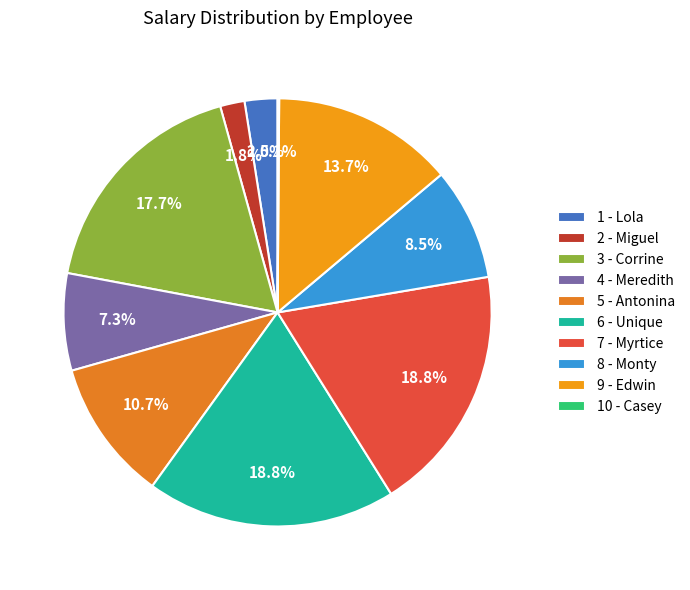

True or false: 9 - Edwin accounts for 14% of the total.

True